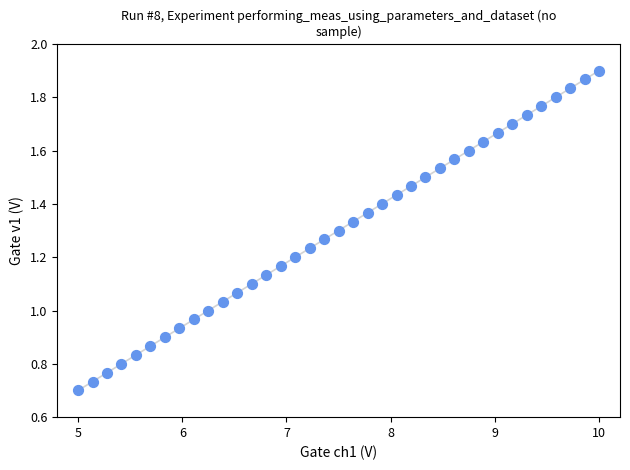

What is the range of X values (max minus min)?

5.0